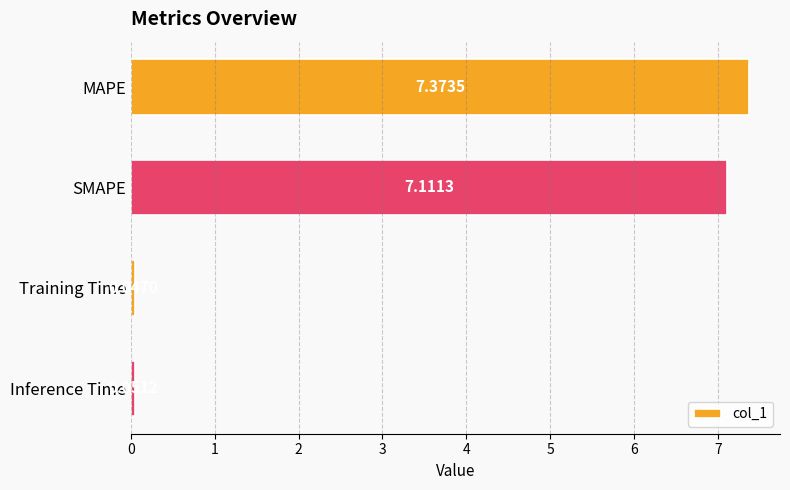

List the labels in order of value, smallest first.

Training Time, Inference Time, SMAPE, MAPE